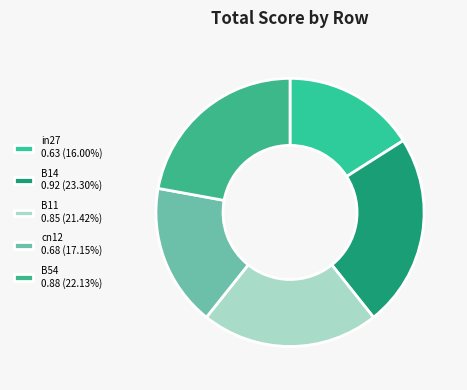

To the nearest percent, what is the difference between the largest and smallest slice percentages?

7%